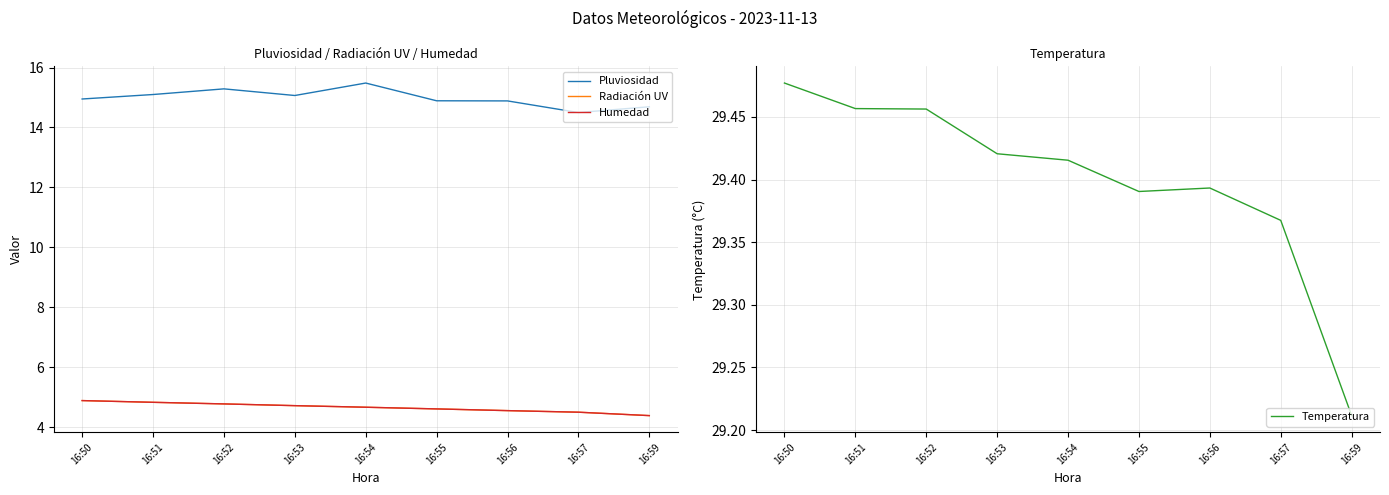

List the series in order of their peak value, lowest first.

Radiación UV, Humedad, Pluviosidad, Temperatura